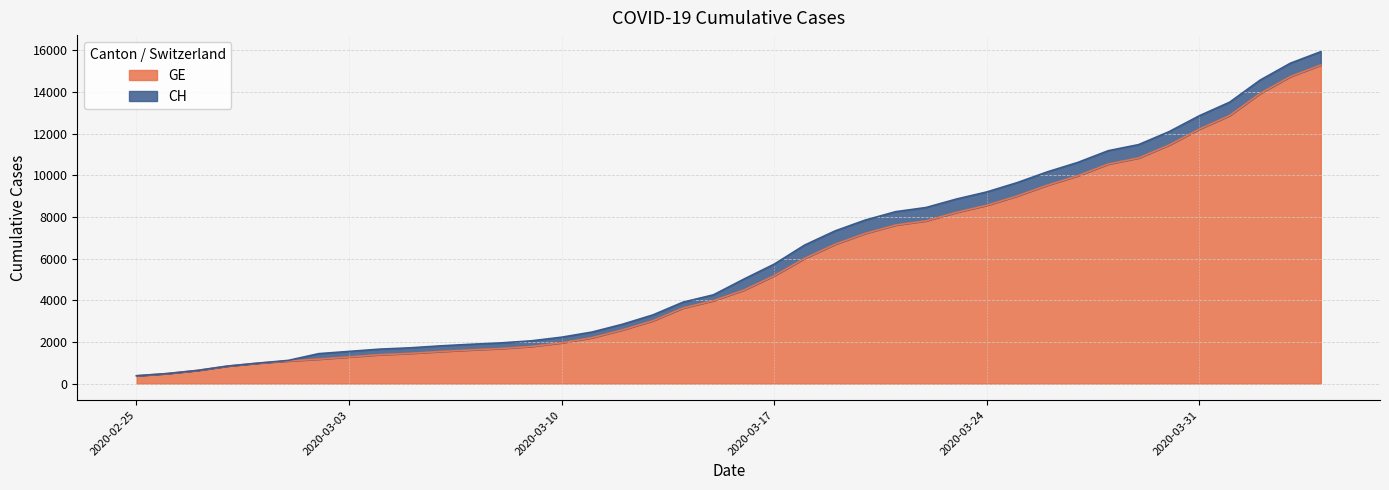

True or false: CH has a value of 889 at 2020-03-02.

False